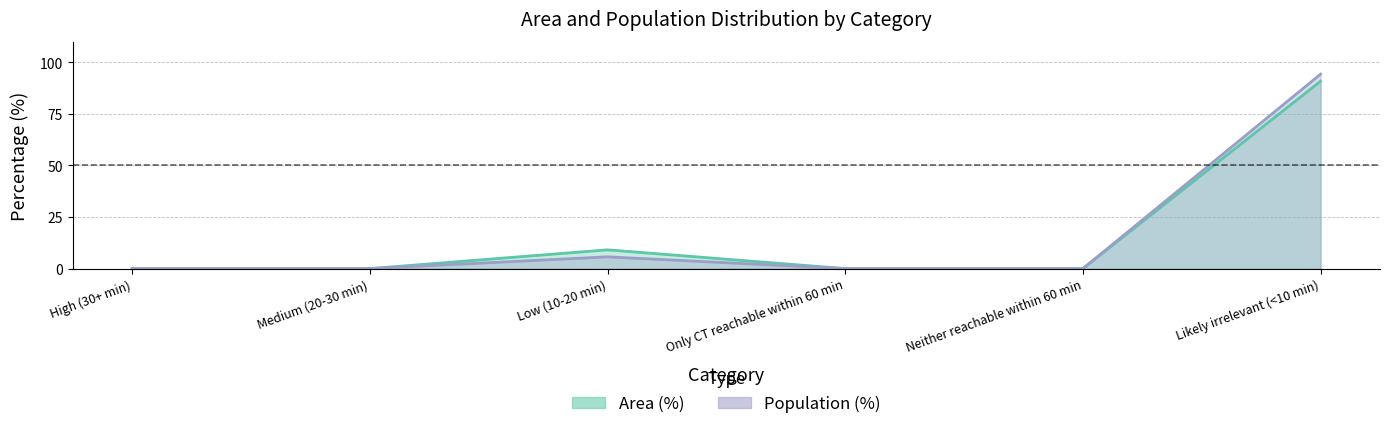

Between Medium (20-30 min) and Neither reachable within 60 min, which series saw the biggest shift?

Area (%)